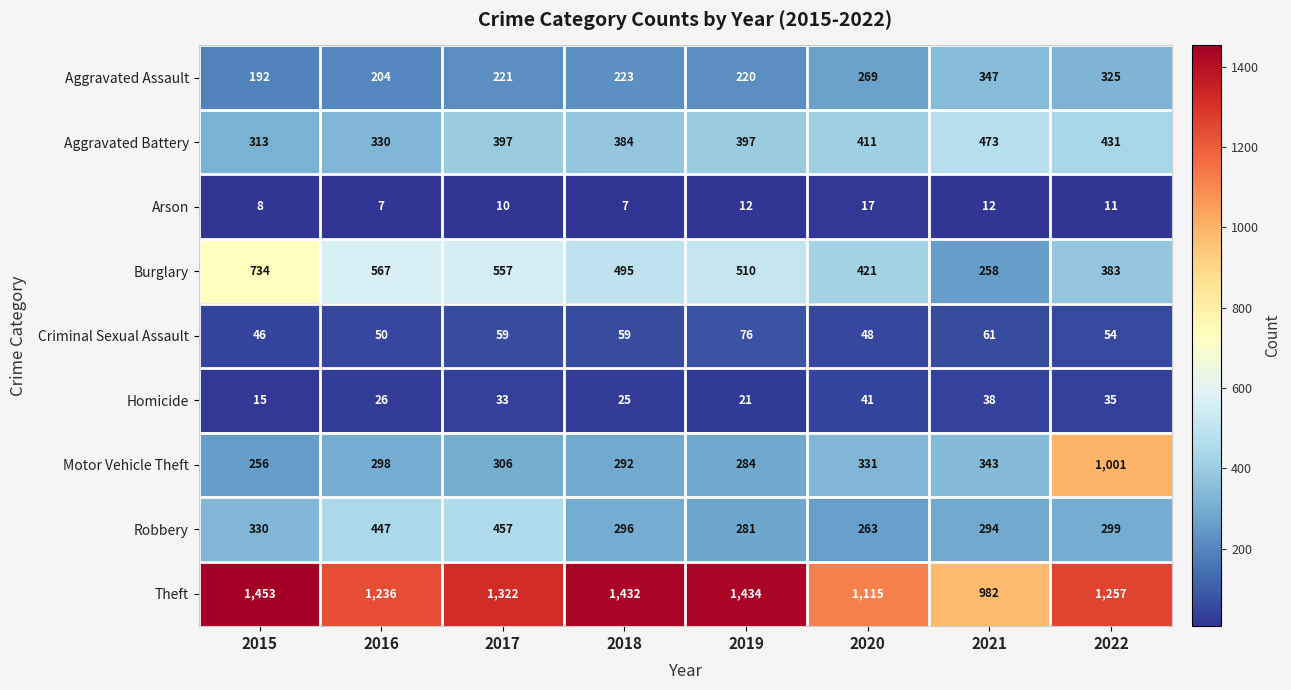

What is the difference between the highest and lowest values at 2015?

1445